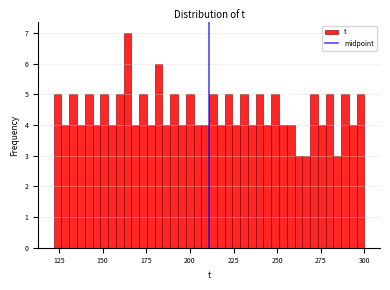

Read against the x-axis, roughly where is the centre of the tallest bar?

165